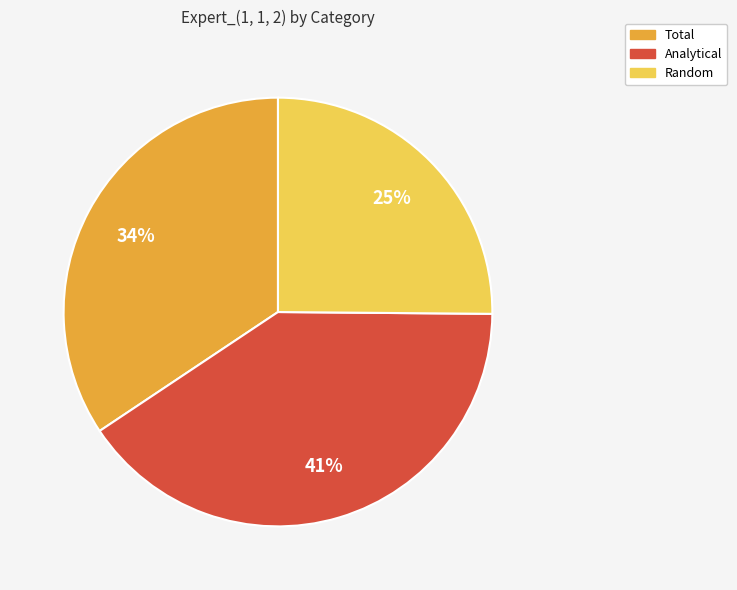

To the nearest percent, what portion does Random represent?

25%